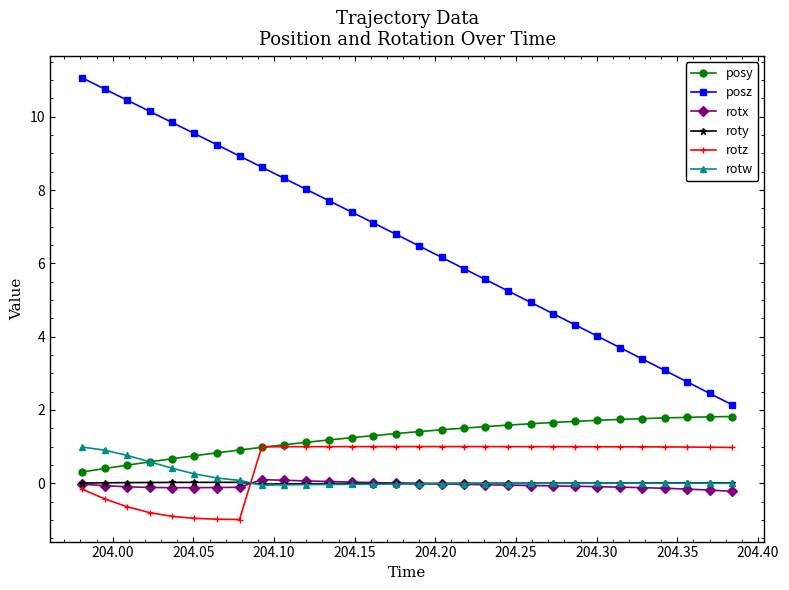

What is the maximum value for rotx?

0.1